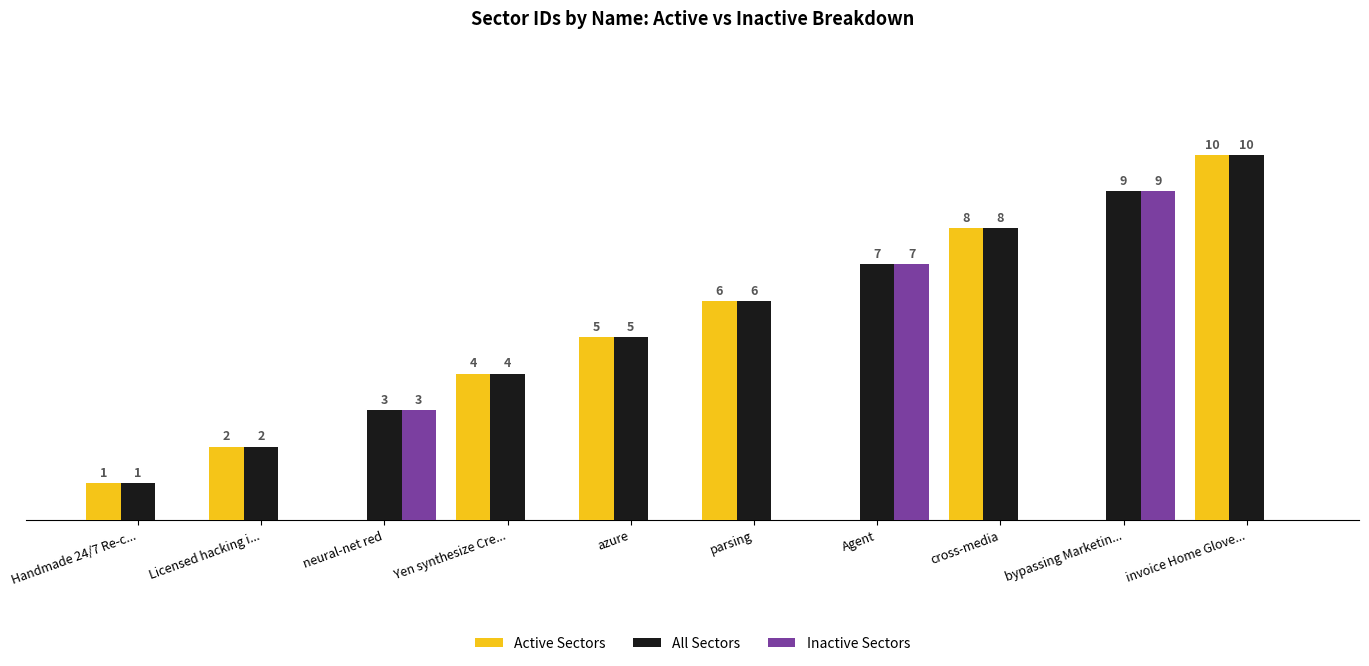

Is the value of Active Sectors at Handmade 24/7 Re-c... greater than the value of Inactive Sectors at bypassing Marketin...?

No